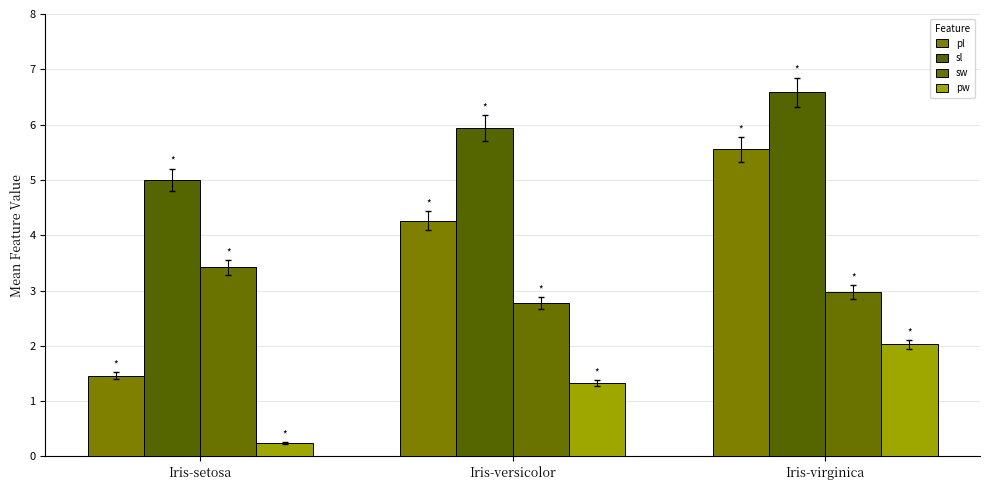

Reading right to left, what are all the values shown in this chart?

pl: 5.6	4.3	1.5
sl: 6.6	5.9	5.0
sw: 3.0	2.8	3.4
pw: 2.0	1.3	0.2